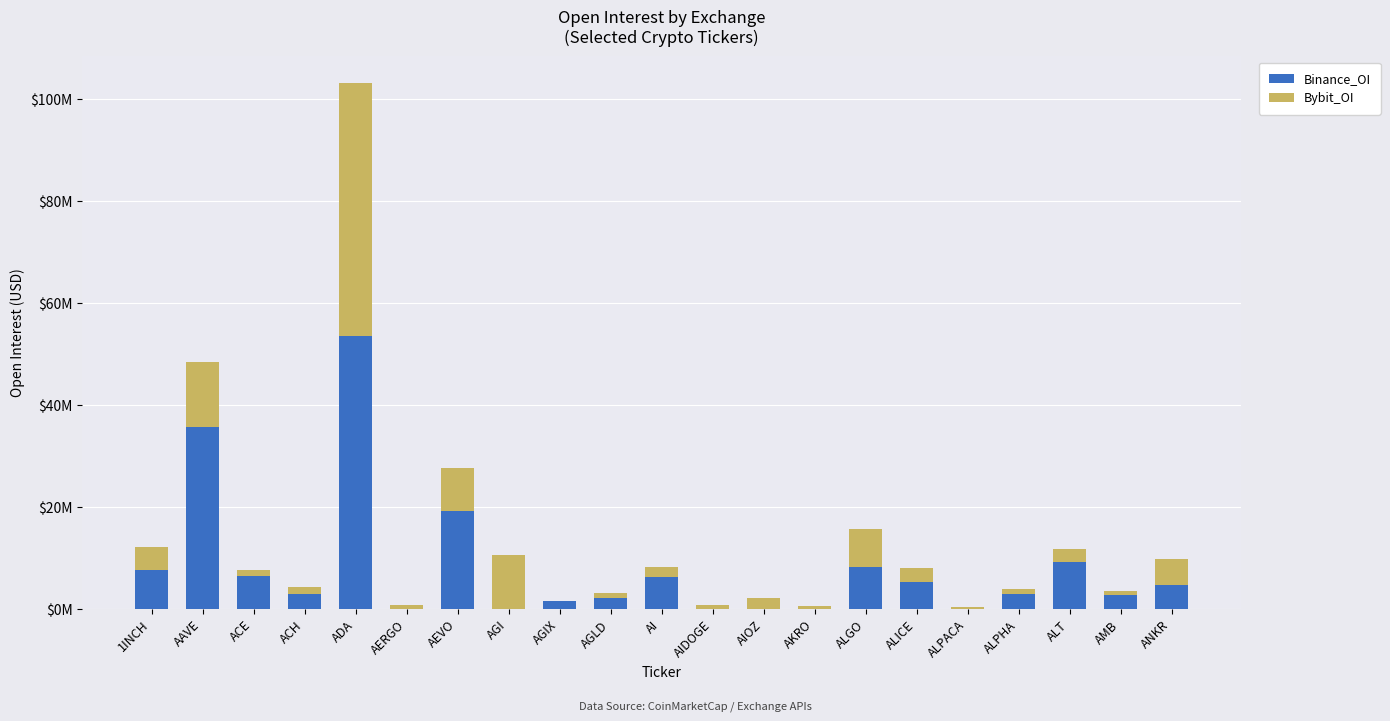

What are all the series names shown in the legend?

Binance_OI, Bybit_OI